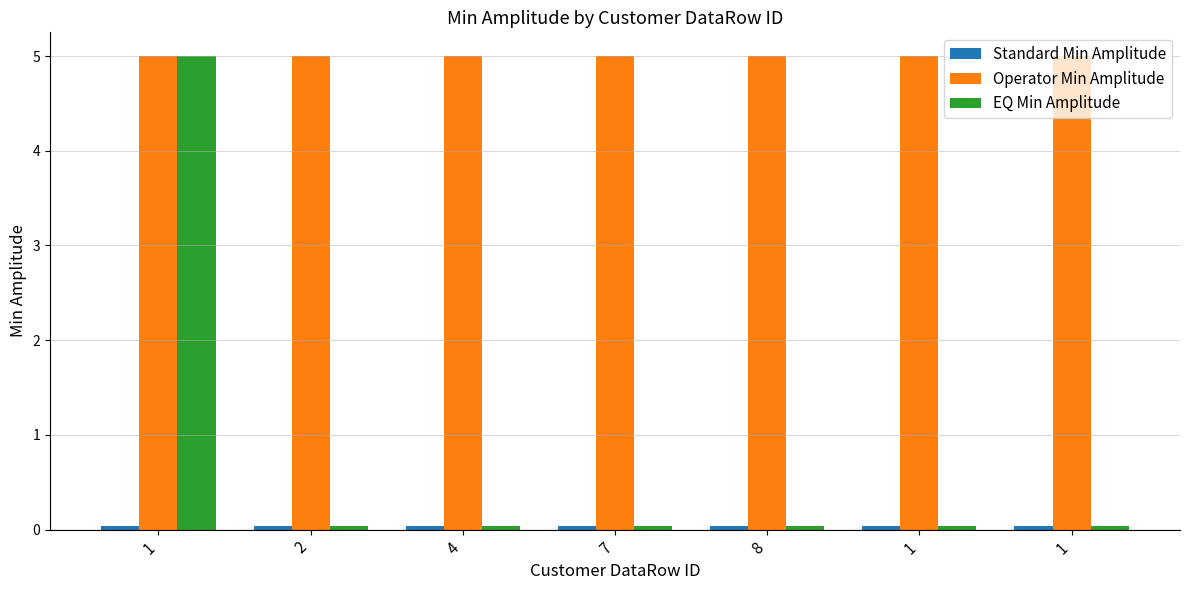

How many categories are shown in the chart?

7